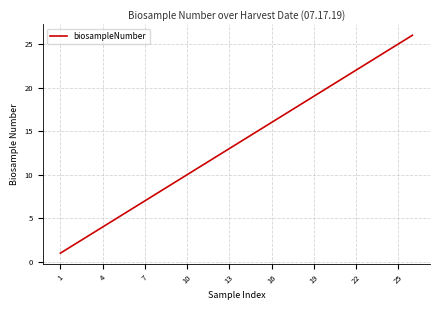

What is the maximum value shown in the chart?

26